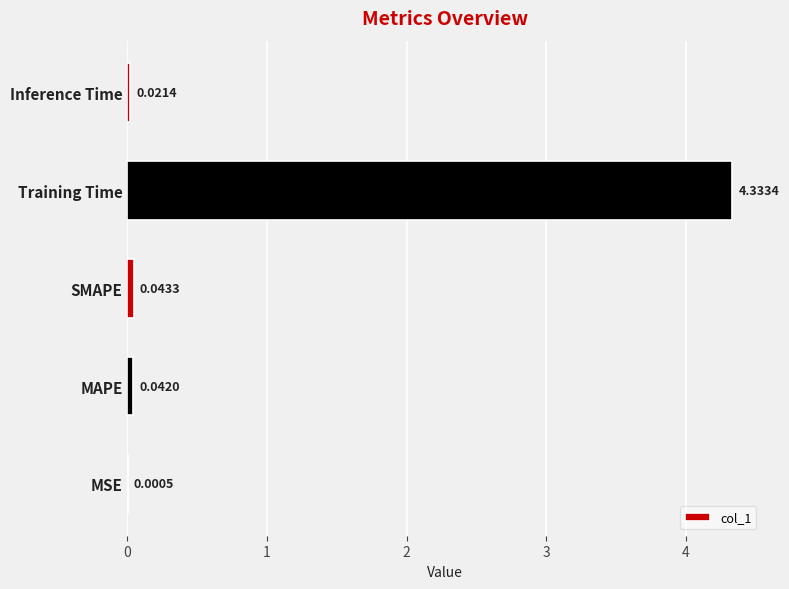

At which label is the value closest to 2?

SMAPE